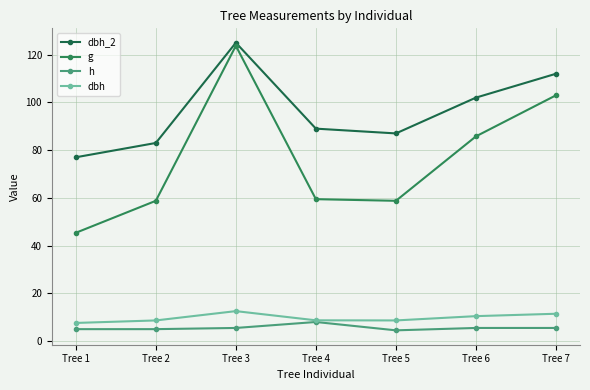

Which label corresponds to the largest value in the chart?

Tree 3